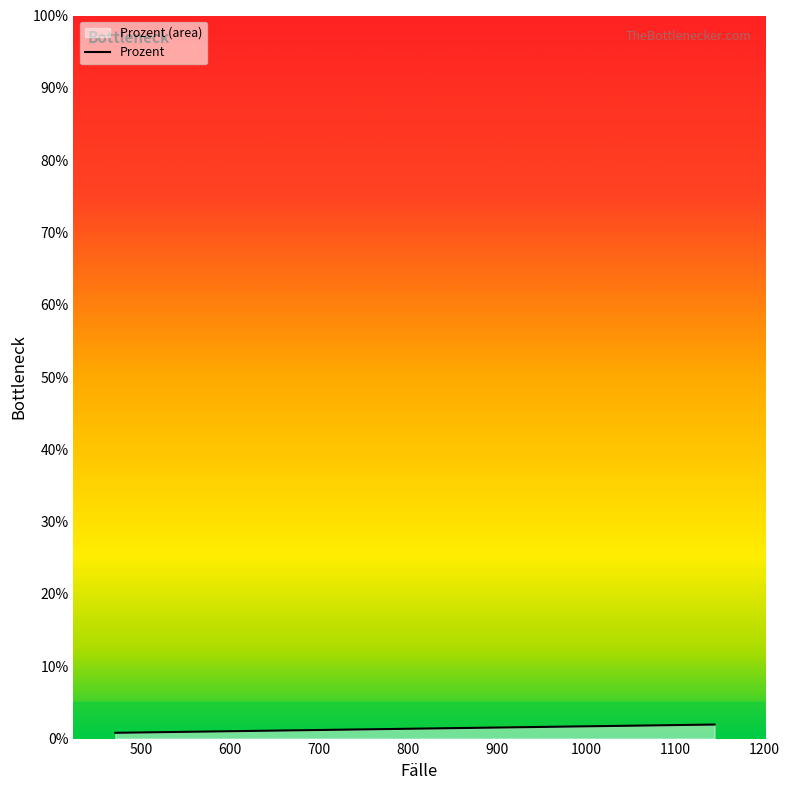

Reading left to right, extract all data points from this chart.

0.8	0.8	0.8	0.9	0.9	0.9	1.0	1.1	1.1	1.1	1.2	1.3	1.3	1.4	1.5	1.6	1.6	1.7	1.9	1.9